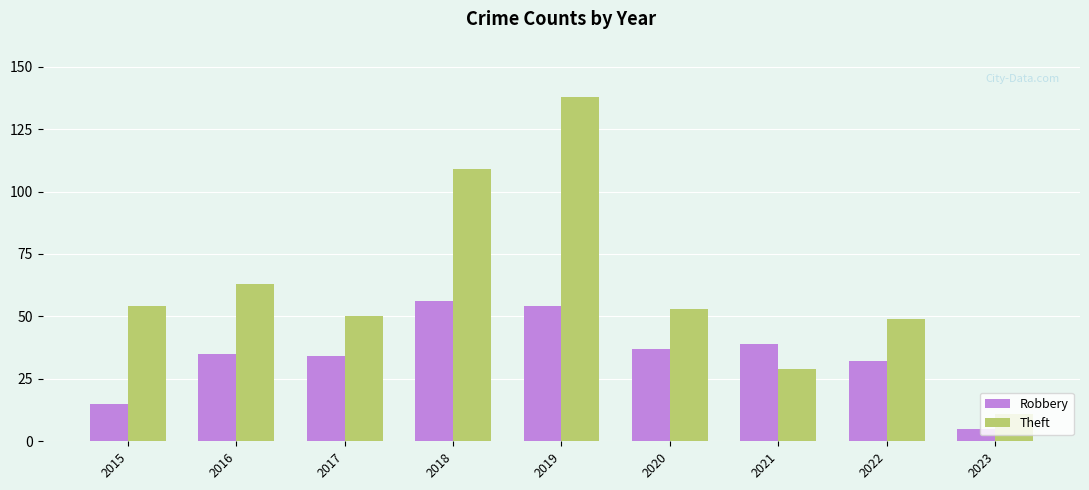

What is the sum of the Theft values at 2020 and 2019?

191